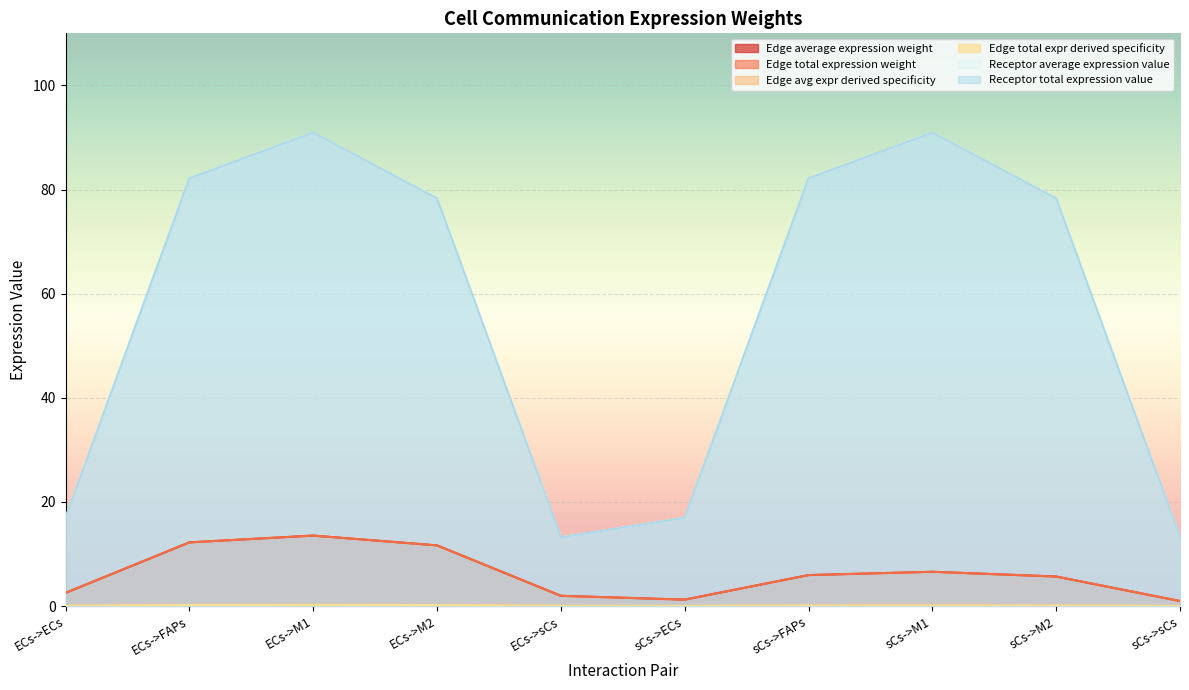

Rank the series at sCs->FAPs from highest to lowest value.

Receptor average expression value, Receptor total expression value, Edge average expression weight, Edge total expression weight, Edge avg expr derived specificity, Edge total expr derived specificity